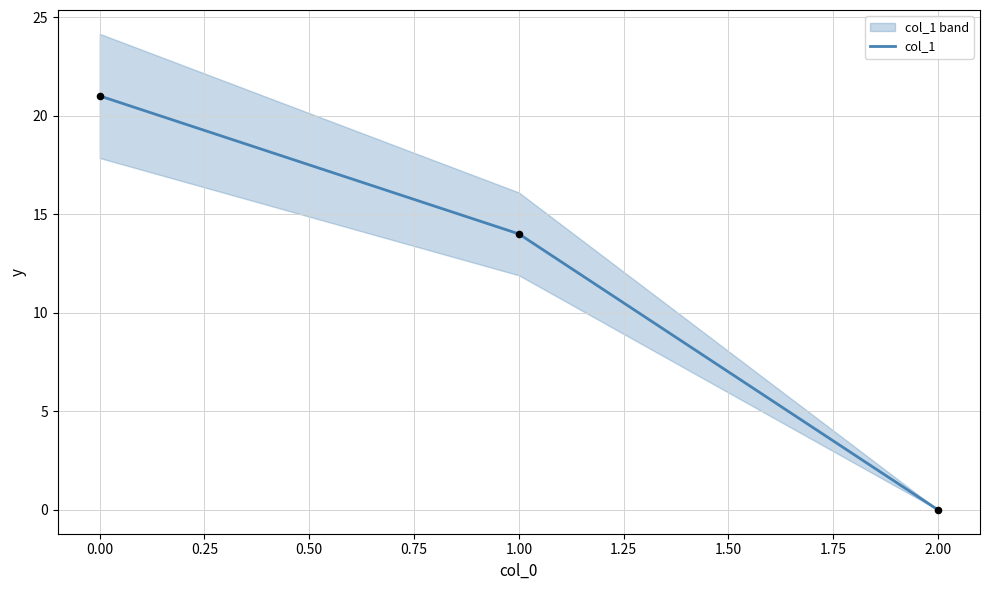

What is the maximum value for col_1?

21.0